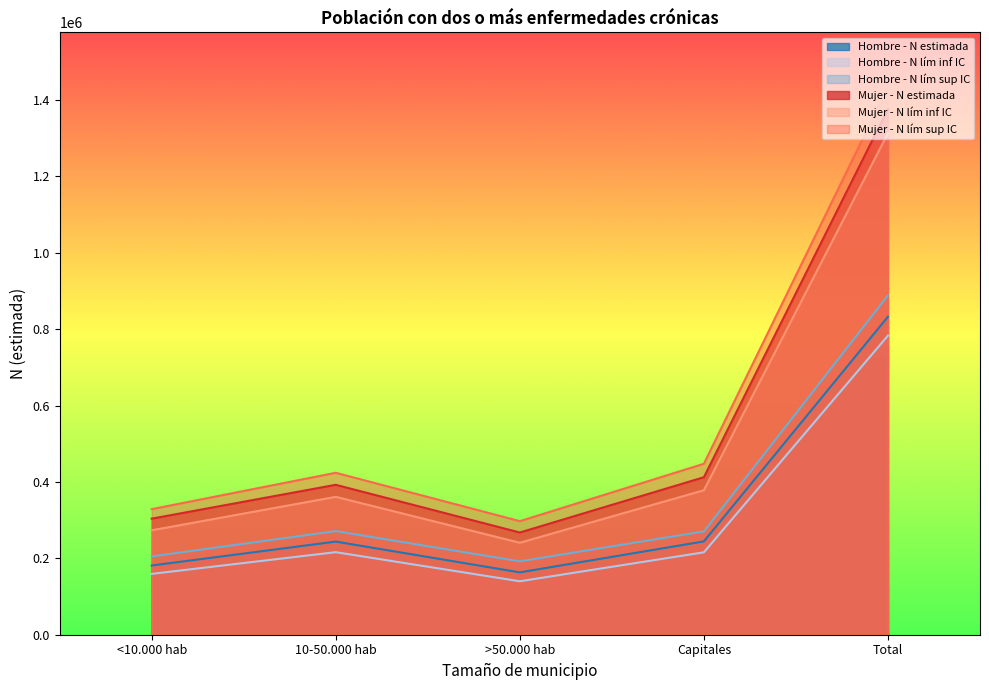

True or false: Hombre - N lím inf IC and Hombre - N estimada cross at least once.

False